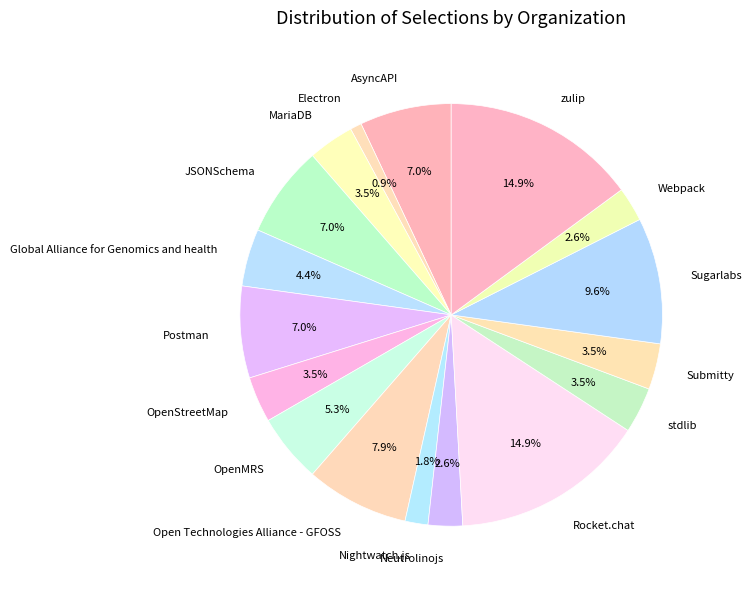

What is the smallest slice in the pie chart?

Electron